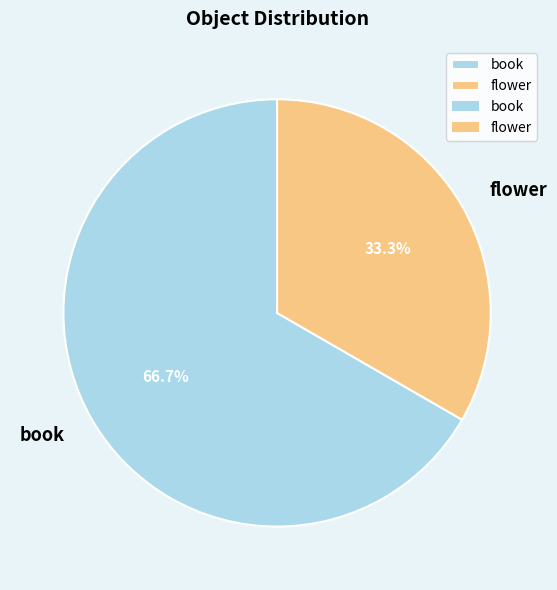

How much of the chart is everything except book?

33.3%